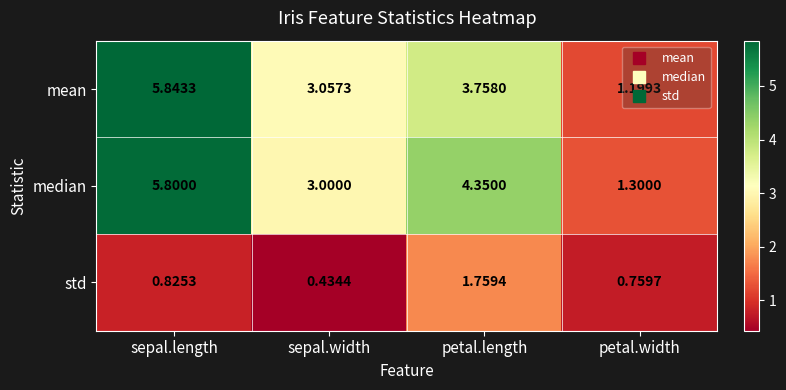

At which label does median first exceed 4?

sepal.length